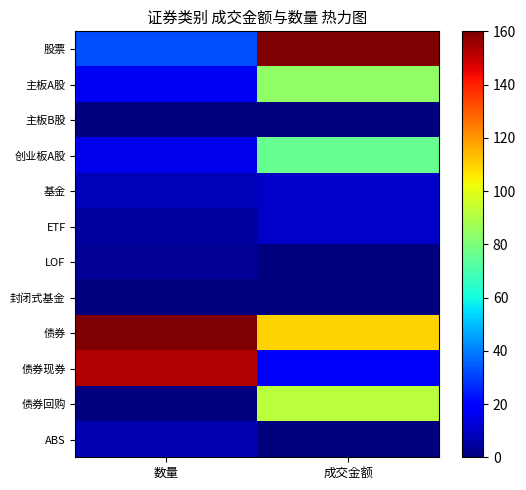

Reading left to right, list all the values displayed in this chart.

股票: 数量=32.4	成交金额=160.0
主板A股: 数量=16.8	成交金额=84.2
主板B股: 数量=0.4	成交金额=0.0
创业板A股: 数量=15.2	成交金额=75.8
基金: 数量=8.0	成交金额=10.4
ETF: 数量=4.5	成交金额=10.1
LOF: 数量=3.3	成交金额=0.3
封闭式基金: 数量=0.0	成交金额=0.0
债券: 数量=160.0	成交金额=109.4
债券现券: 数量=152.9	成交金额=17.2
债券回购: 数量=0.2	成交金额=92.0
ABS: 数量=6.9	成交金额=0.2